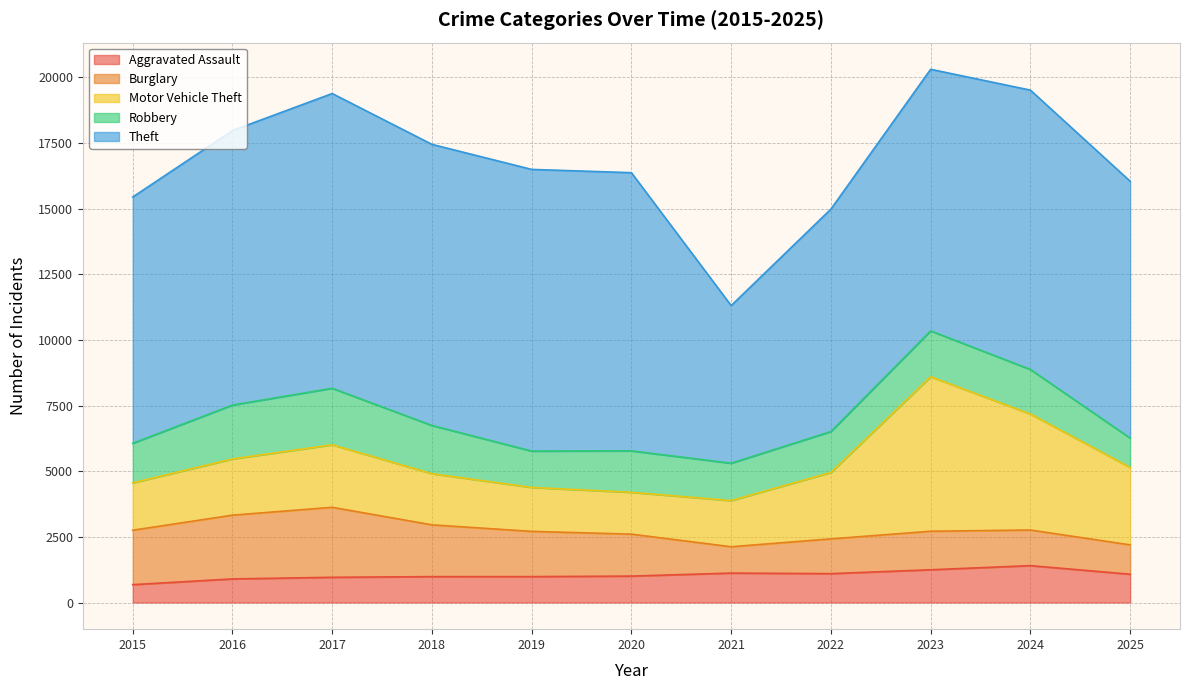

True or false: Aggravated Assault has a value of 1077 at 2025.

True